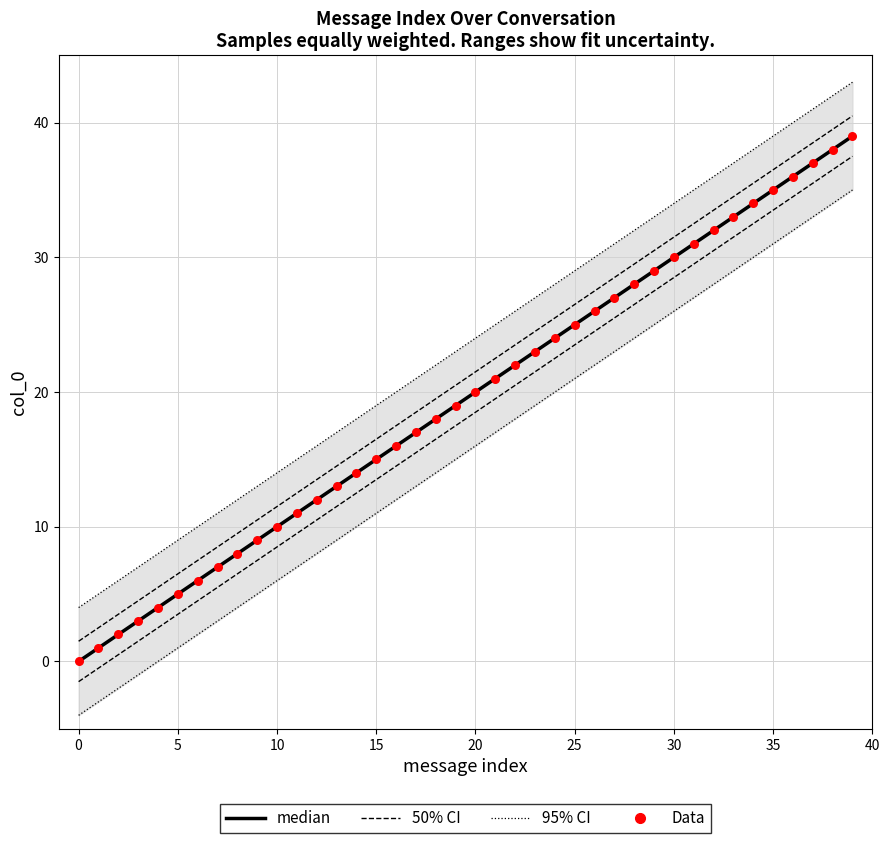

What is the change in value from 28 to 31?

+3